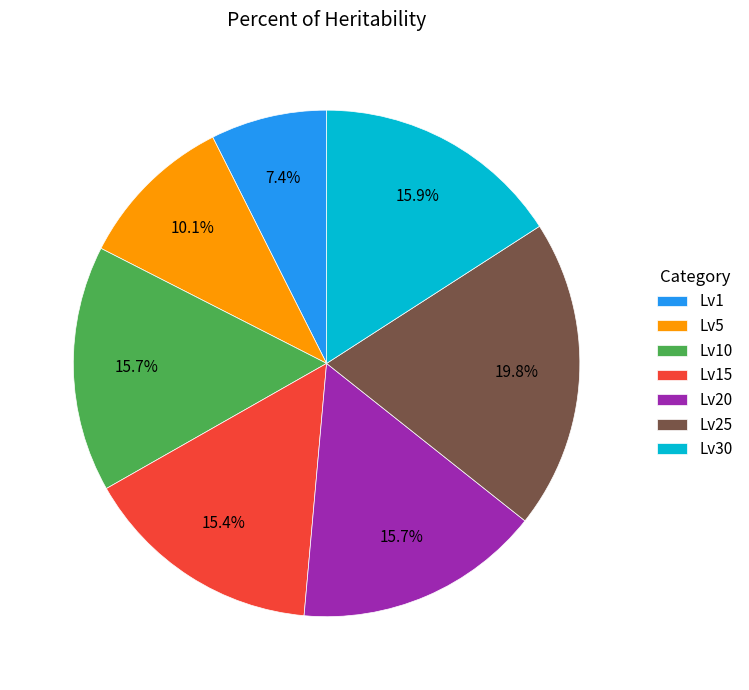

Which has a higher value, Lv10 or Lv25?

Lv25